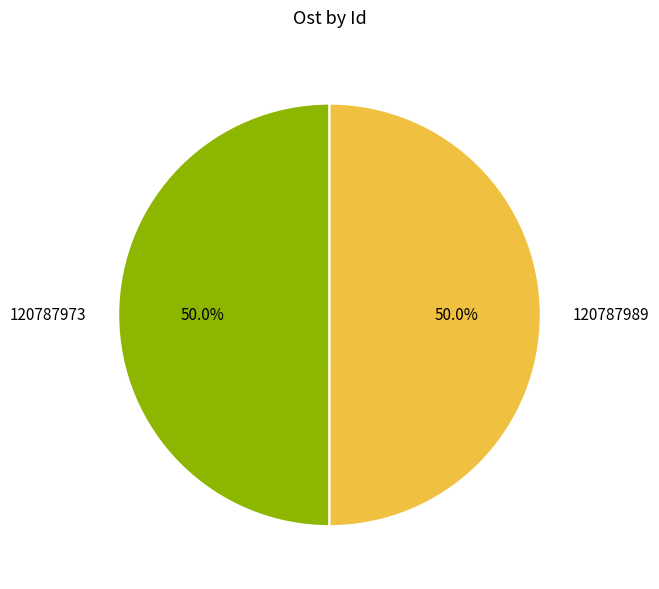

What is the ratio of the value at 120787989 to the value at 120787973?

1.0